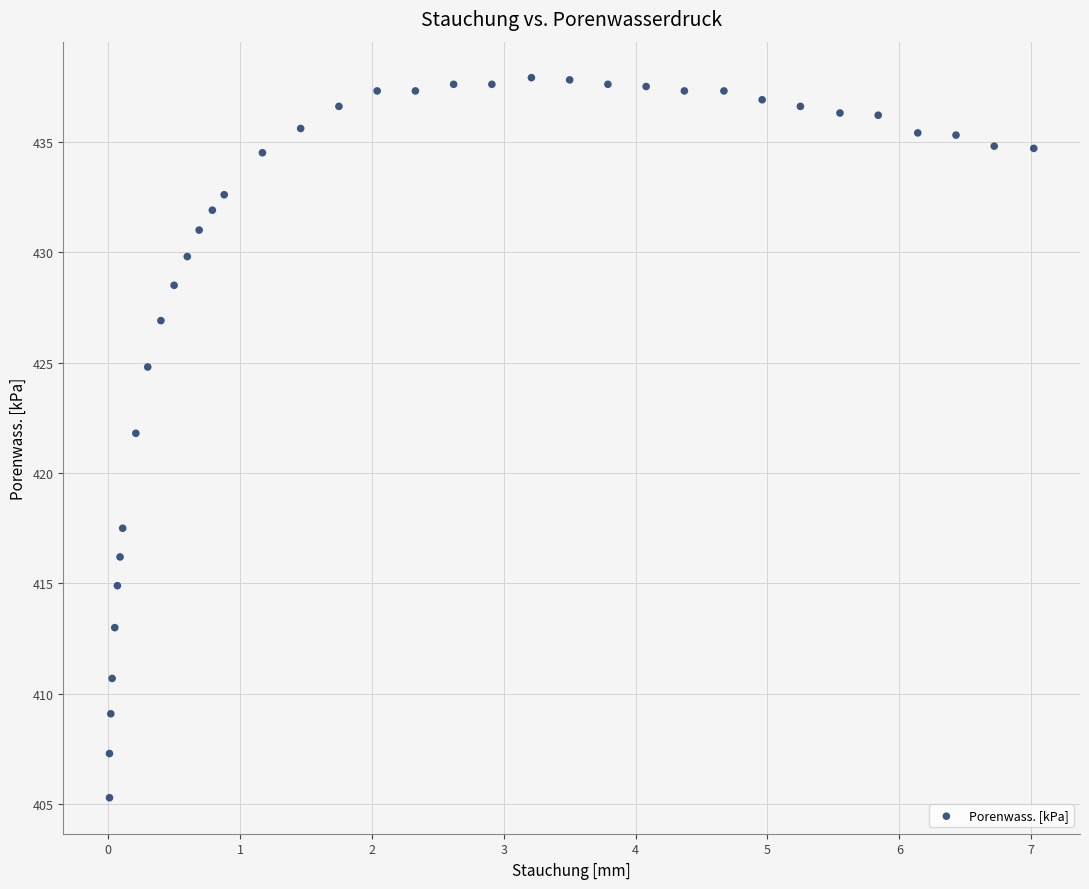

What is the range of X values (max minus min)?

7.0